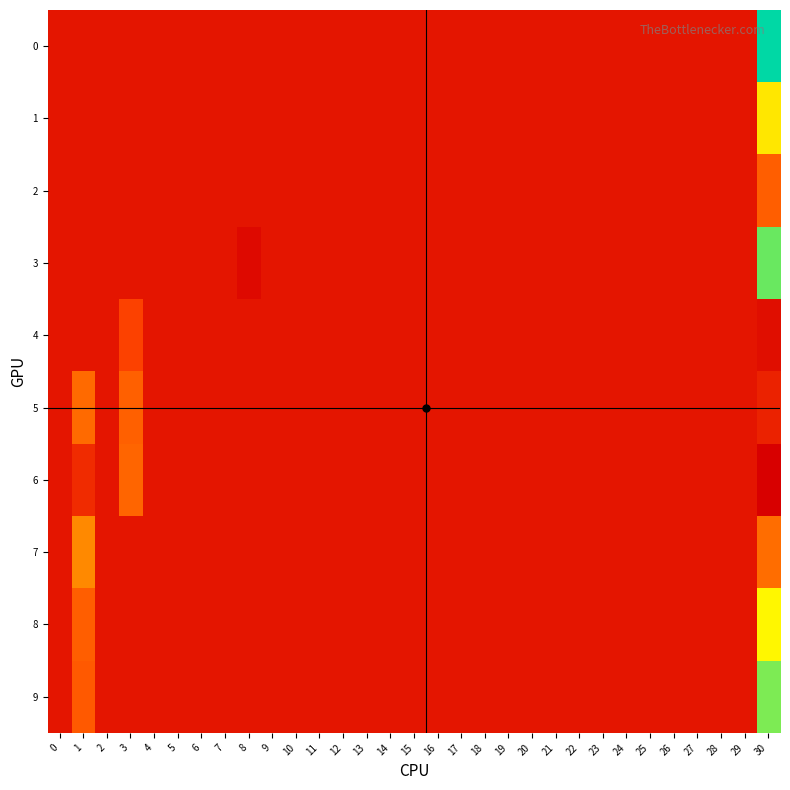

How many series are shown in this chart?

10